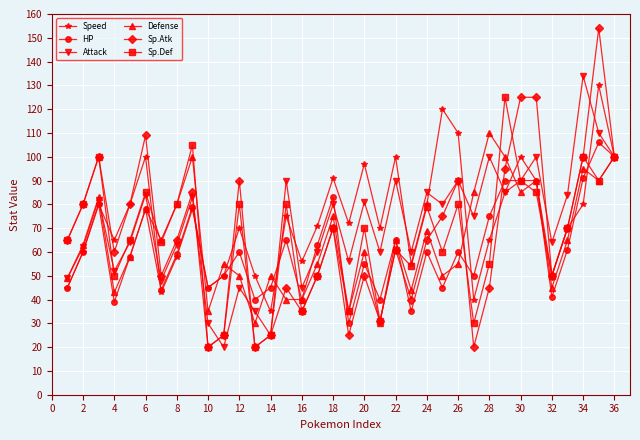

Count the number of categories in the chart.

36